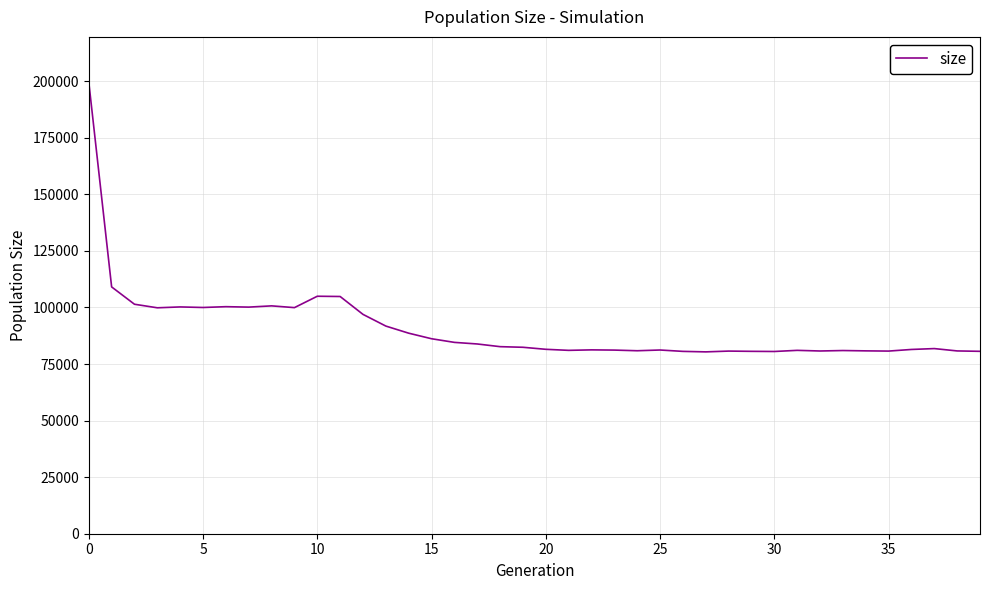

What is the smallest value displayed?

80373